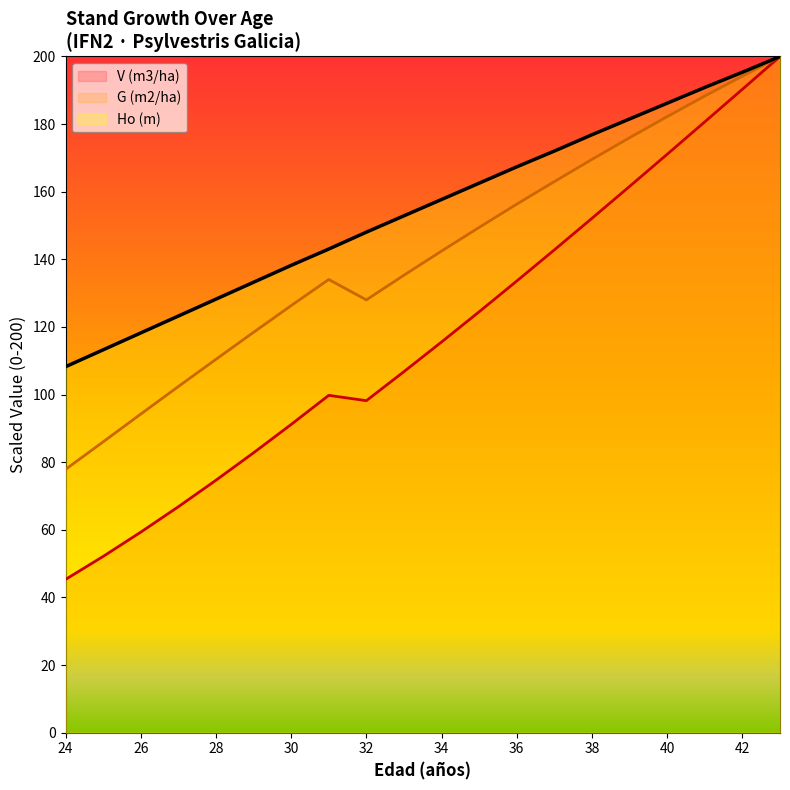

True or false: Ho (m) and G (m2/ha) cross at least once.

True